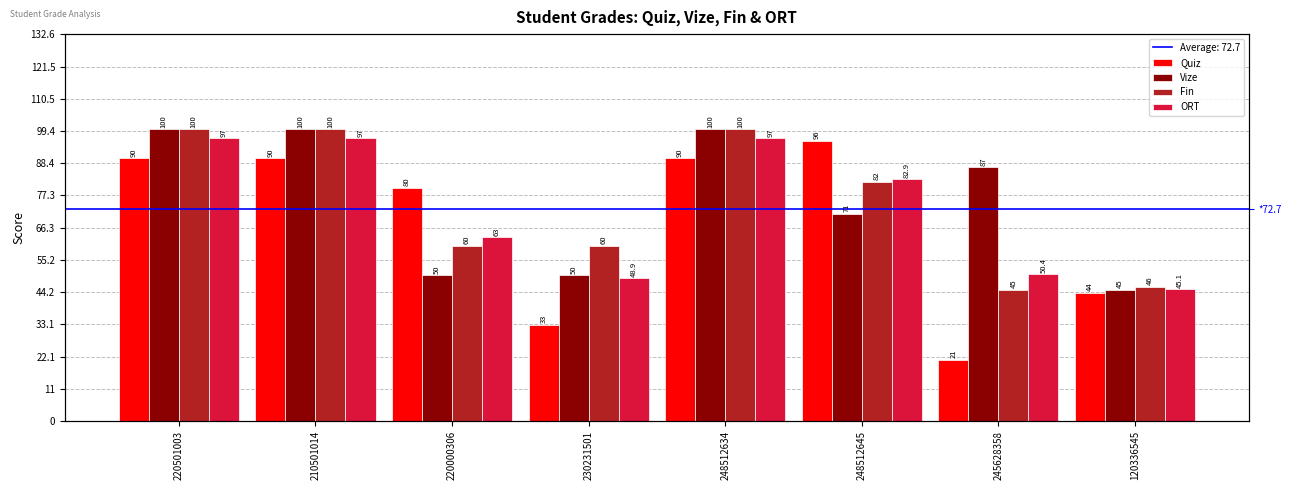

At 120336545, list the series in order from largest to smallest.

Fin, ORT, Vize, Quiz